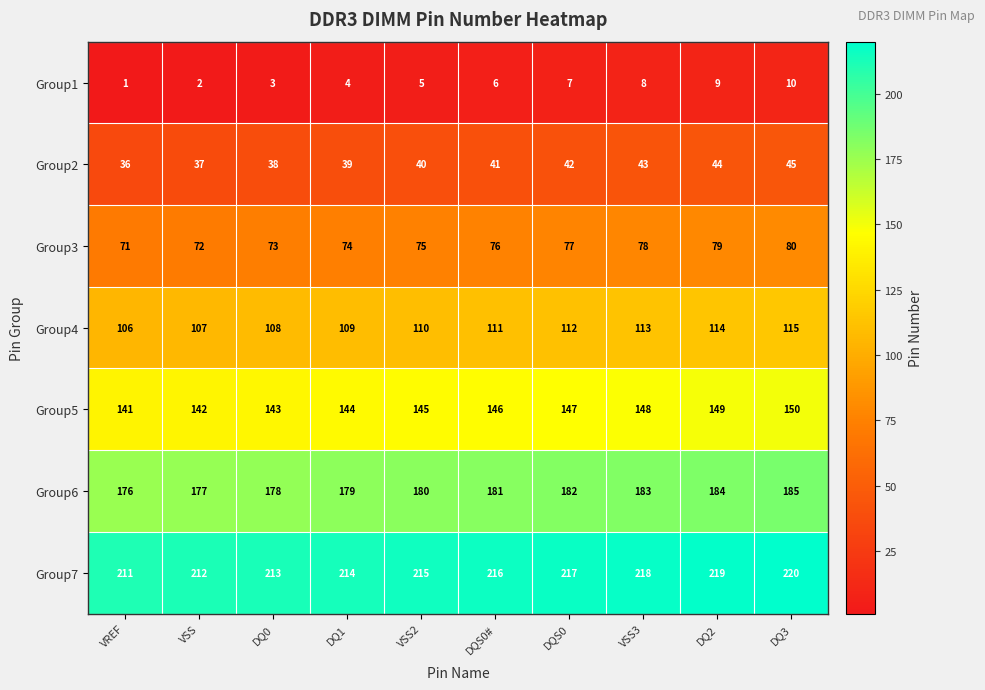

What is the difference between the highest and lowest values at DQS0?

210